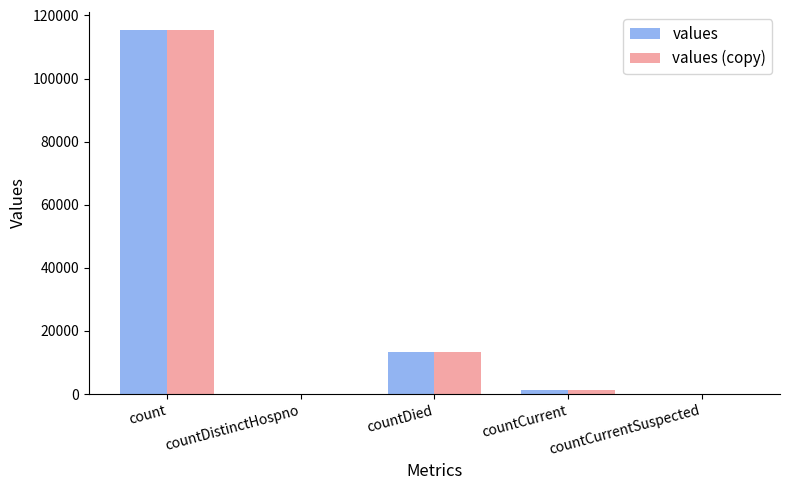

Count the number of categories in the chart.

5